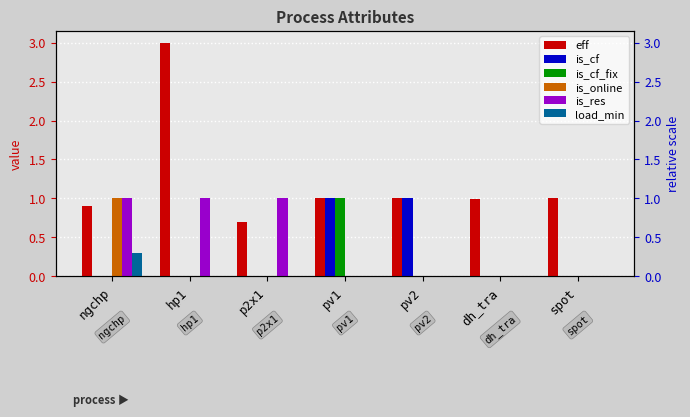

True or false: is_res has a value of 0.7 at dh_tra.

False